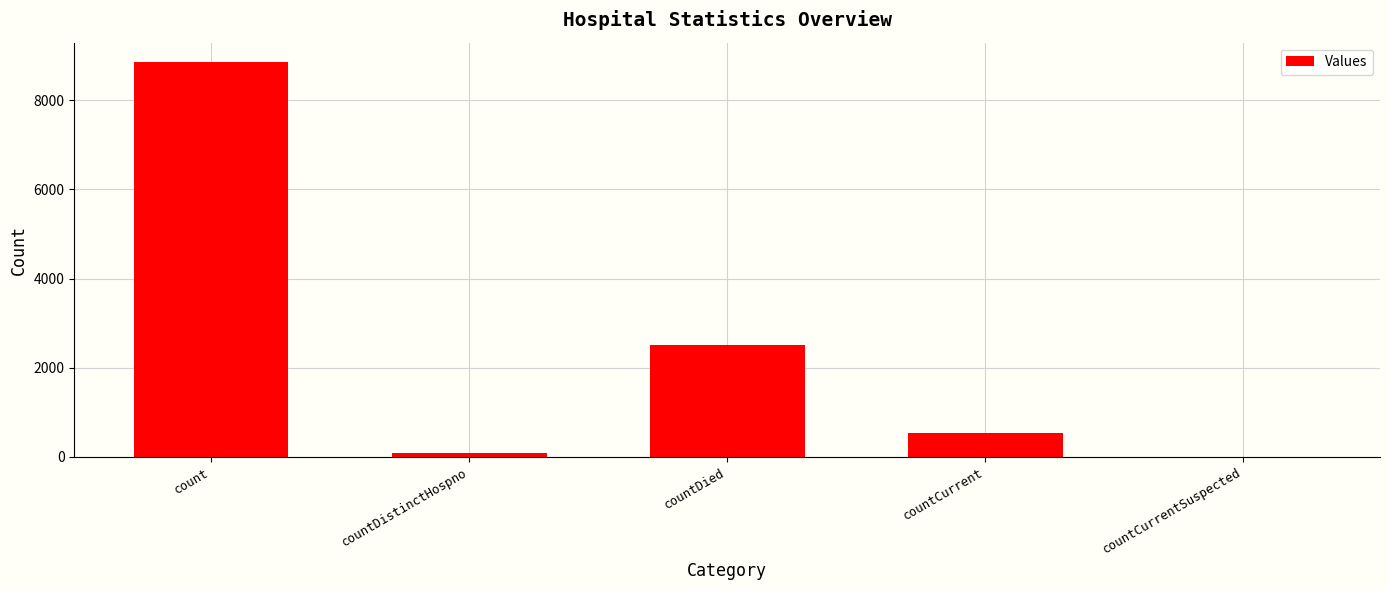

Approximately how many times larger is the value at count compared to countDied?

3.5